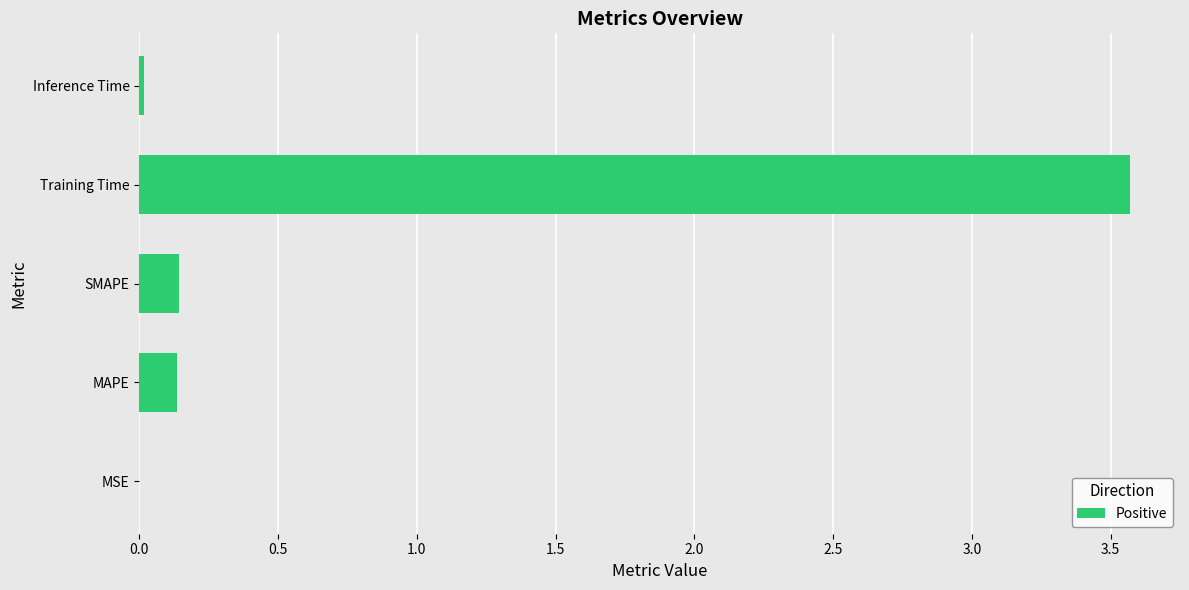

At which label is the value closest to 1?

SMAPE